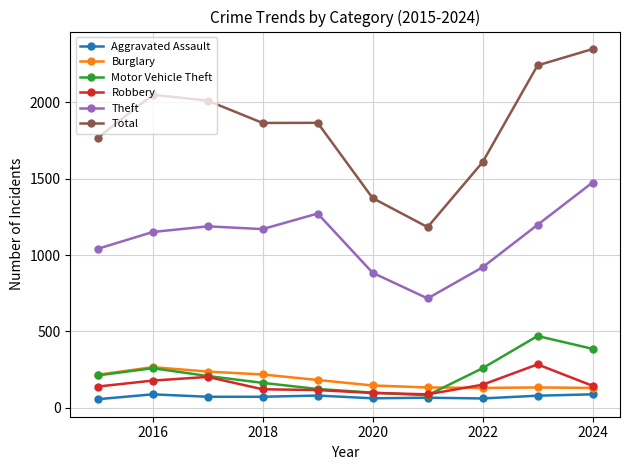

At how many categories does at least one series exceed 1008?

10